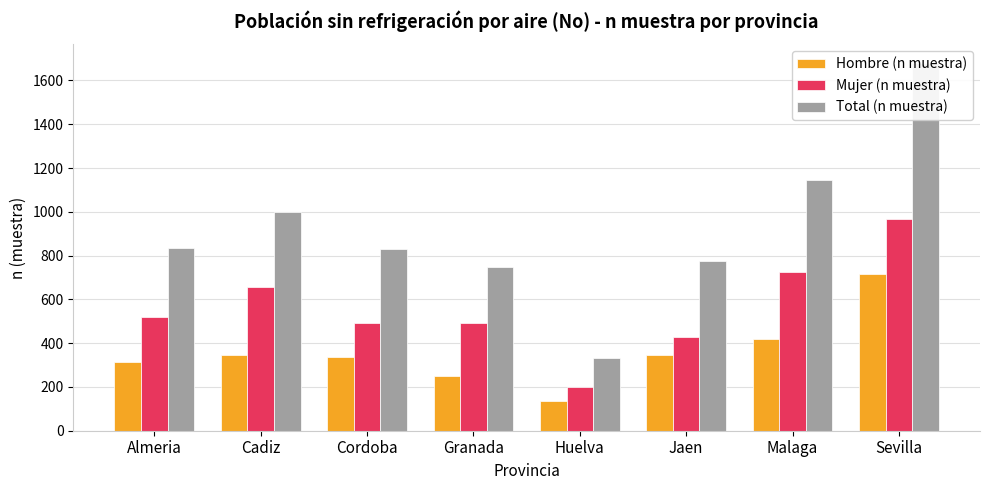

Between Jaen and Malaga, which series saw the biggest shift?

Total (n muestra)